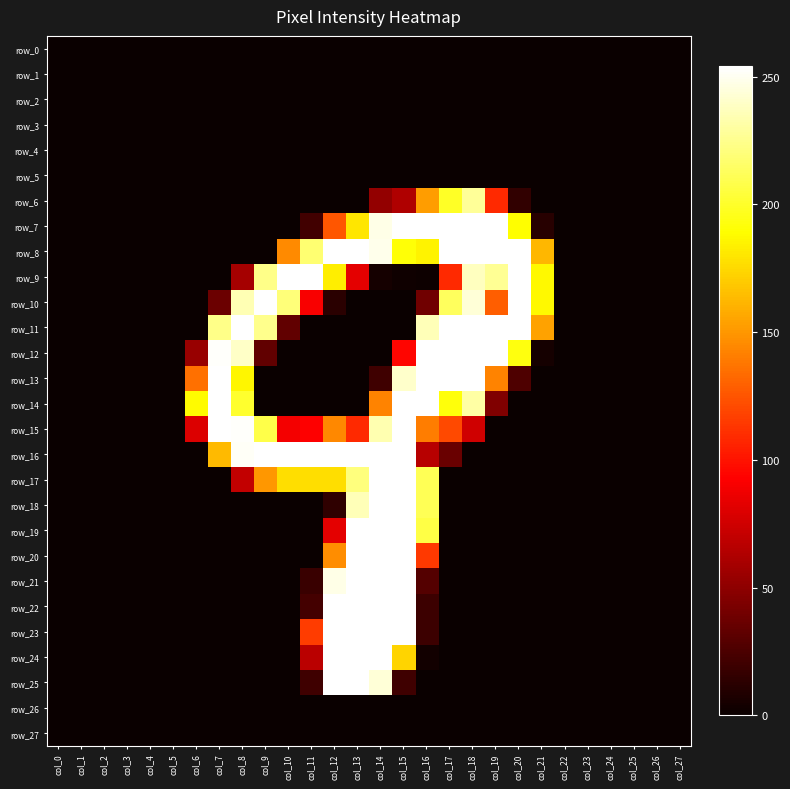

Reading left to right, list all the values displayed in this chart.

row_0: 0	0	0	0	0	0	0	0	0	0	0	0	0	0	0	0	0	0	0	0	0	0	0	0	0	0	0	0
row_1: 0	0	0	0	0	0	0	0	0	0	0	0	0	0	0	0	0	0	0	0	0	0	0	0	0	0	0	0
row_2: 0	0	0	0	0	0	0	0	0	0	0	0	0	0	0	0	0	0	0	0	0	0	0	0	0	0	0	0
row_3: 0	0	0	0	0	0	0	0	0	0	0	0	0	0	0	0	0	0	0	0	0	0	0	0	0	0	0	0
row_4: 0	0	0	0	0	0	0	0	0	0	0	0	0	0	0	0	0	0	0	0	0	0	0	0	0	0	0	0
row_5: 0	0	0	0	0	0	0	0	0	0	0	0	0	0	0	0	0	0	0	0	0	0	0	0	0	0	0	0
row_6: 0	0	0	0	0	0	0	0	0	0	0	0	0	0	52	63	152	199	228	109	15	0	0	0	0	0	0	0
row_7: 0	0	0	0	0	0	0	0	0	0	0	21	126	180	248	254	254	254	254	254	189	11	0	0	0	0	0	0
row_8: 0	0	0	0	0	0	0	0	0	0	145	218	254	254	249	191	185	254	254	254	254	162	0	0	0	0	0	0
row_9: 0	0	0	0	0	0	0	0	59	224	254	254	183	83	4	2	1	109	238	227	254	187	0	0	0	0	0	0
row_10: 0	0	0	0	0	0	0	37	235	254	220	91	12	0	0	0	39	213	244	128	254	187	0	0	0	0	0	0
row_11: 0	0	0	0	0	0	0	224	254	225	33	0	0	0	0	0	236	254	254	254	254	154	0	0	0	0	0	0
row_12: 0	0	0	0	0	0	54	253	240	33	0	0	0	0	0	95	254	254	254	254	193	4	0	0	0	0	0	0
row_13: 0	0	0	0	0	0	135	254	186	0	0	0	0	0	20	241	254	254	254	142	26	0	0	0	0	0	0	0
row_14: 0	0	0	0	0	0	188	254	201	0	0	0	0	0	142	254	254	192	231	45	0	0	0	0	0	0	0	0
row_15: 0	0	0	0	0	0	80	254	253	208	89	93	144	109	234	254	140	121	75	0	0	0	0	0	0	0	0	0
row_16: 0	0	0	0	0	0	0	163	252	254	254	254	254	254	254	254	66	36	0	0	0	0	0	0	0	0	0	0
row_17: 0	0	0	0	0	0	0	0	70	150	177	177	177	221	254	254	211	0	0	0	0	0	0	0	0	0	0	0
row_18: 0	0	0	0	0	0	0	0	0	0	0	0	14	236	254	254	211	0	0	0	0	0	0	0	0	0	0	0
row_19: 0	0	0	0	0	0	0	0	0	0	0	0	83	254	254	254	207	0	0	0	0	0	0	0	0	0	0	0
row_20: 0	0	0	0	0	0	0	0	0	0	0	0	146	254	254	254	115	0	0	0	0	0	0	0	0	0	0	0
row_21: 0	0	0	0	0	0	0	0	0	0	0	18	248	254	254	254	28	0	0	0	0	0	0	0	0	0	0	0
row_22: 0	0	0	0	0	0	0	0	0	0	0	22	254	254	254	254	19	0	0	0	0	0	0	0	0	0	0	0
row_23: 0	0	0	0	0	0	0	0	0	0	0	116	254	254	254	254	19	0	0	0	0	0	0	0	0	0	0	0
row_24: 0	0	0	0	0	0	0	0	0	0	0	67	254	254	254	173	3	0	0	0	0	0	0	0	0	0	0	0
row_25: 0	0	0	0	0	0	0	0	0	0	0	20	254	254	244	20	0	0	0	0	0	0	0	0	0	0	0	0
row_26: 0	0	0	0	0	0	0	0	0	0	0	0	0	0	0	0	0	0	0	0	0	0	0	0	0	0	0	0
row_27: 0	0	0	0	0	0	0	0	0	0	0	0	0	0	0	0	0	0	0	0	0	0	0	0	0	0	0	0